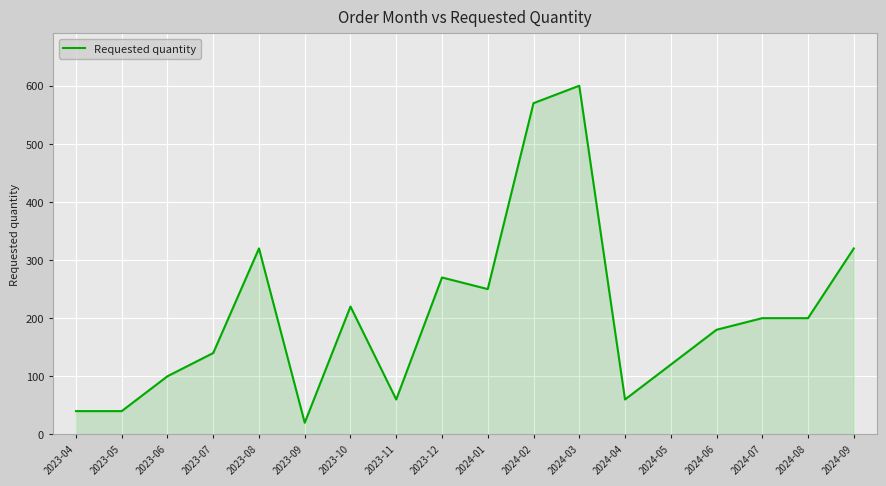

What is the approximate value at 2024-01?

250